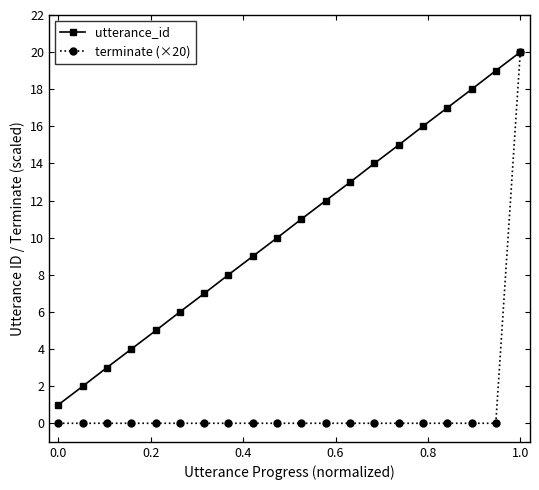

Which series has the largest total across all categories?

utterance_id